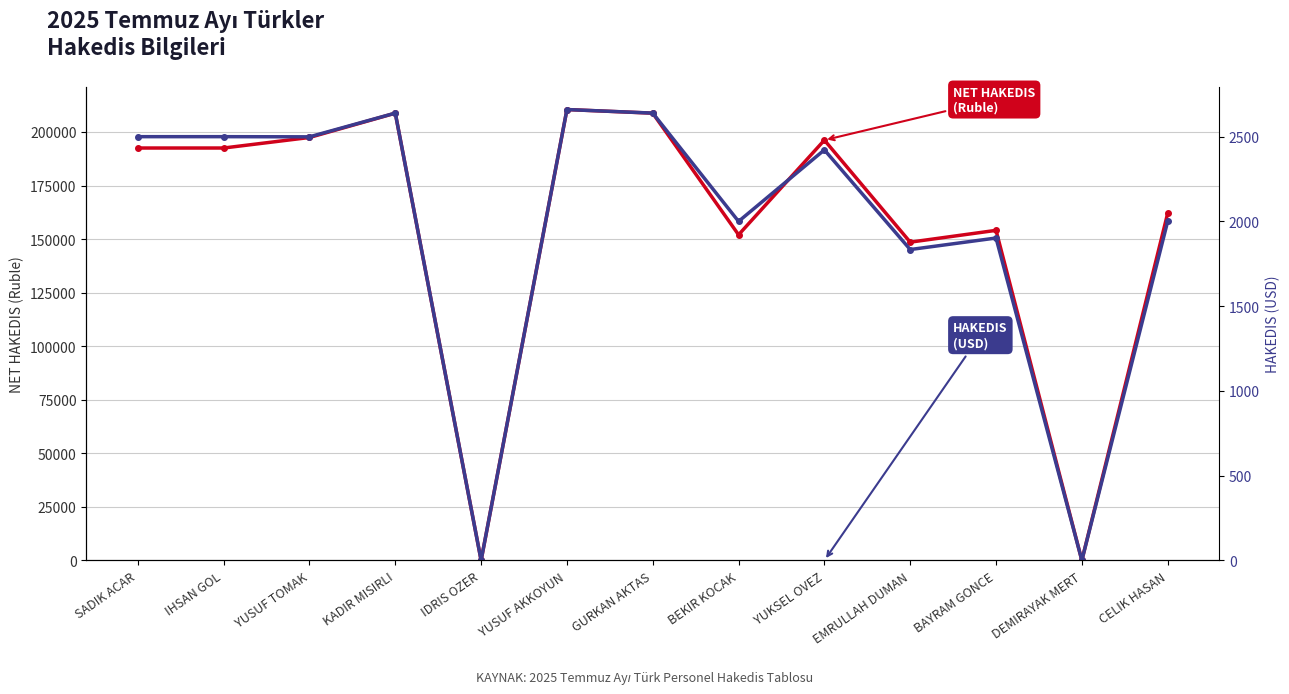

True or false: HAKEDIS (USD) has a value of 3512 at GURKAN AKTAS.

False